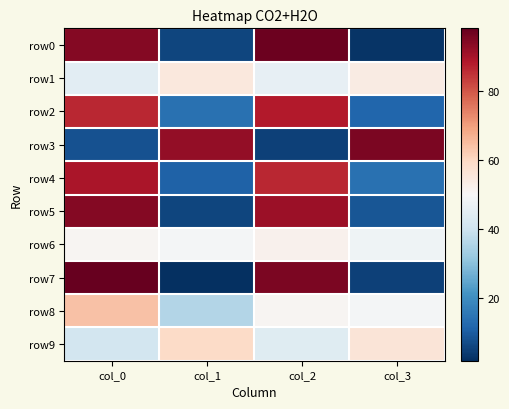

Reading left to right, transcribe all the data shown in this chart.

row0: col_0=94	col_1=6	col_2=97	col_3=3
row1: col_0=45	col_1=55	col_2=46	col_3=54
row2: col_0=86	col_1=14	col_2=88	col_3=12
row3: col_0=8	col_1=92	col_2=5	col_3=95
row4: col_0=89	col_1=11	col_2=86	col_3=14
row5: col_0=94	col_1=6	col_2=91	col_3=9
row6: col_0=51	col_1=49	col_2=52	col_3=48
row7: col_0=98	col_1=2	col_2=95	col_3=5
row8: col_0=64	col_1=36	col_2=51	col_3=49
row9: col_0=41	col_1=59	col_2=44	col_3=56